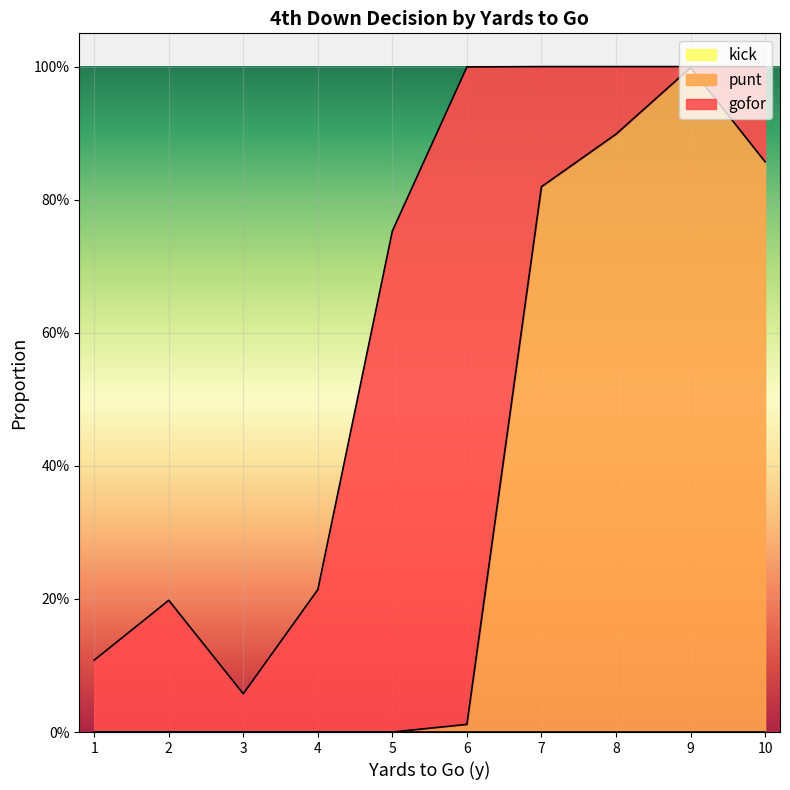

At which category does punt reach its first local peak?

9